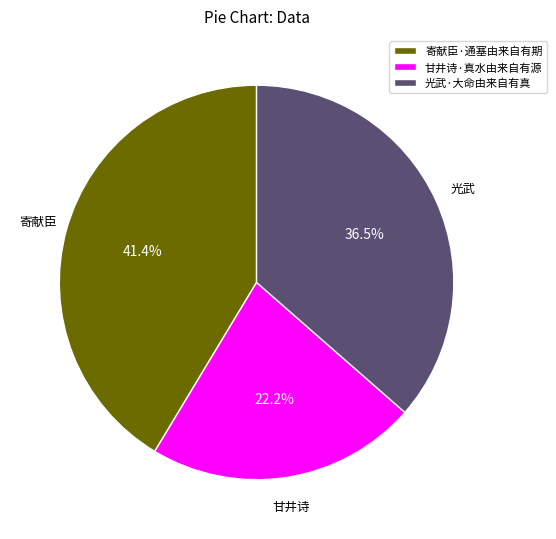

Is it true that 寄献臣·通塞由来自有期 is 41% of the pie?

True